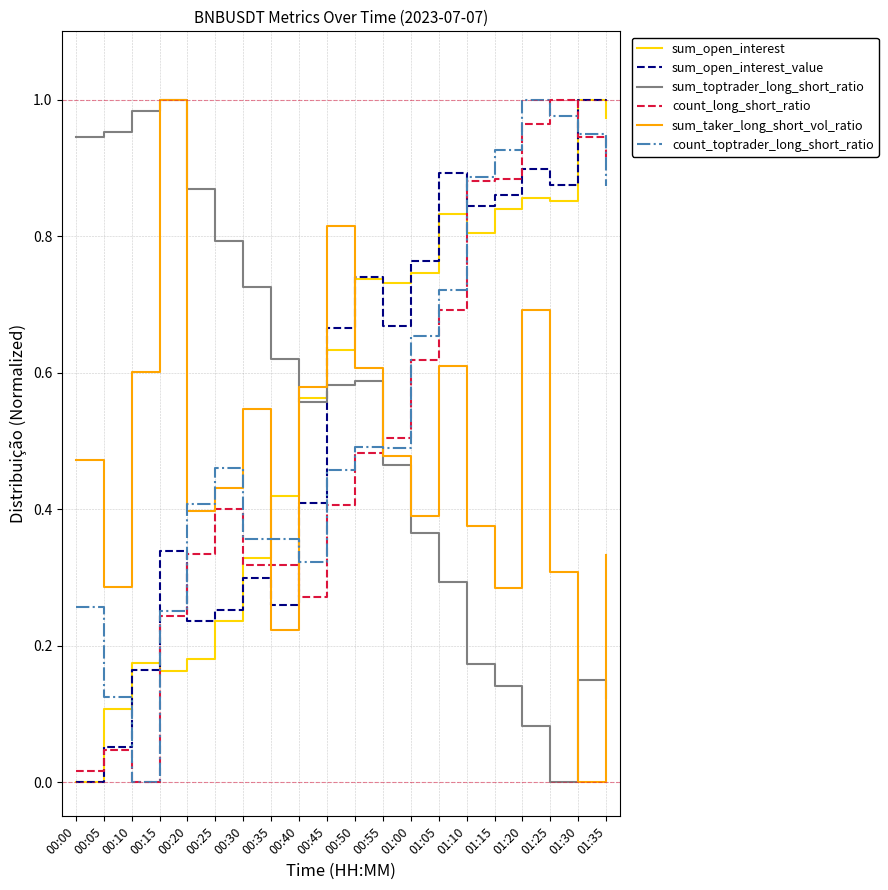

How many distinct data groups are displayed?

6